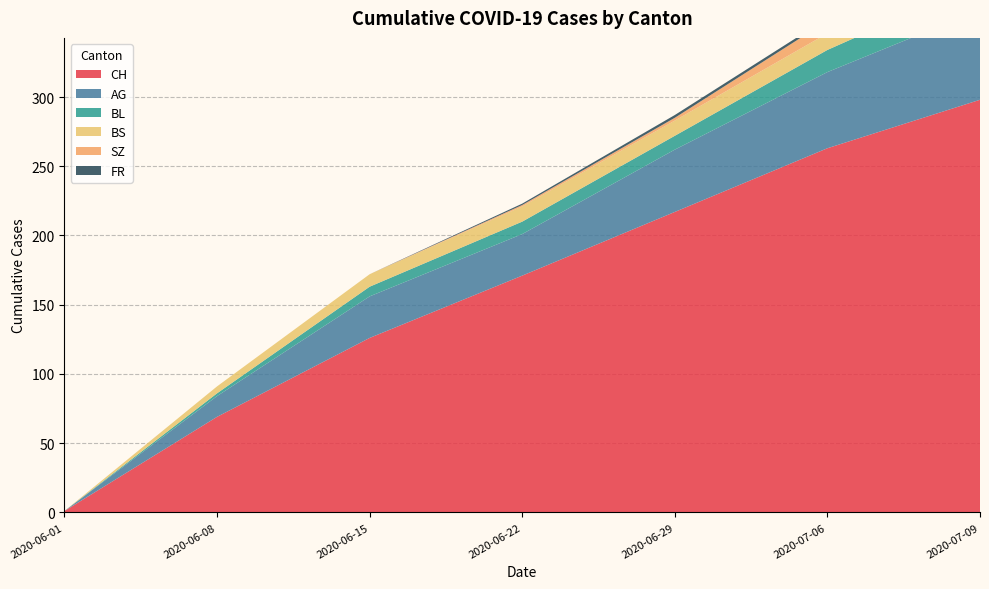

Reading left to right, list all the values displayed in this chart.

CH: 0=1	1=69	2=126	3=171	4=217	5=263	6=298
AG: 0=0	1=15	2=30	3=30	4=45	5=55	6=65
BL: 0=0	1=2	2=7	3=9	4=10	5=16	6=20
BS: 0=0	1=5	2=9	3=11	4=11	5=12	6=12
SZ: 0=0	1=0	2=0	3=1	4=2	5=9	6=17
FR: 0=0	1=0	2=0	3=1	4=2	5=2	6=2